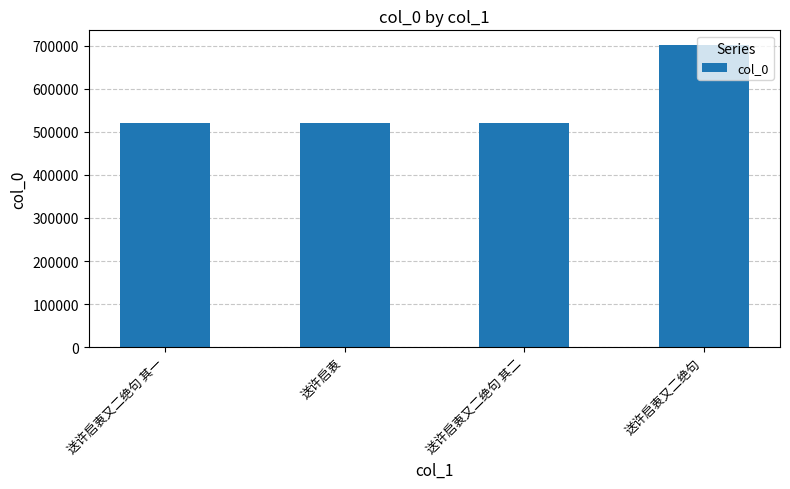

What is the smallest value displayed?

521159